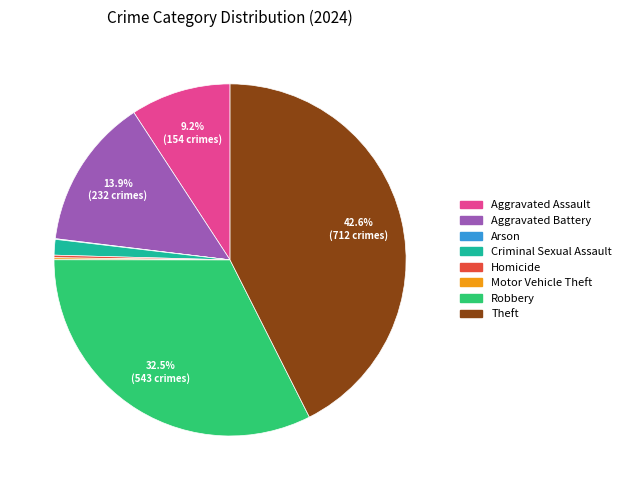

Do Aggravated Battery and Criminal Sexual Assault together represent more than half of the pie?

No